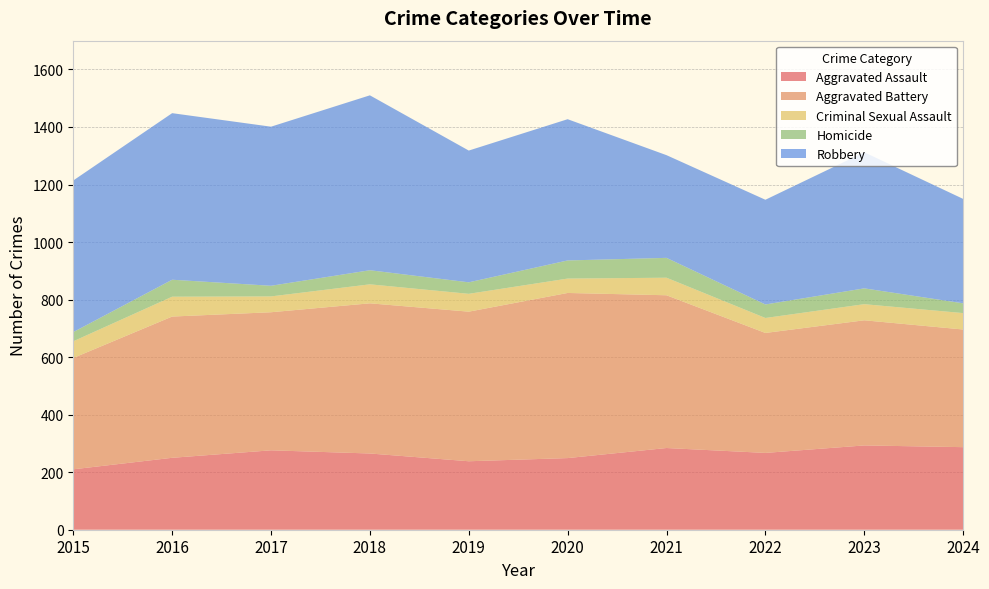

Reading left to right, extract all data points from this chart.

Aggravated Assault: 210	250	276	265	238	249	284	267	293	287
Aggravated Battery: 387	491	480	522	520	574	531	417	435	409
Criminal Sexual Assault: 58	69	55	66	62	50	61	52	56	57
Homicide: 32	59	37	49	40	63	69	47	55	34
Robbery: 527	579	553	608	458	491	357	364	473	363